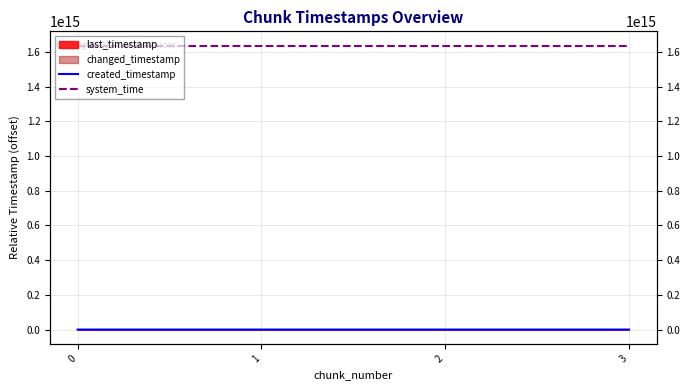

The system_time series shows 2583749006941284 at 1. True or false?

False